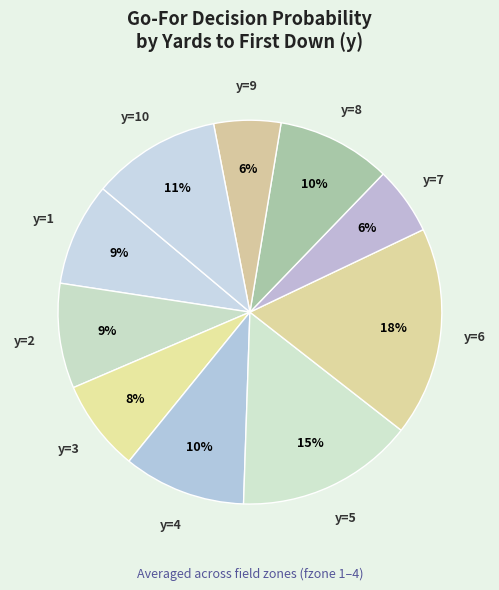

How many slices are in this pie chart?

10